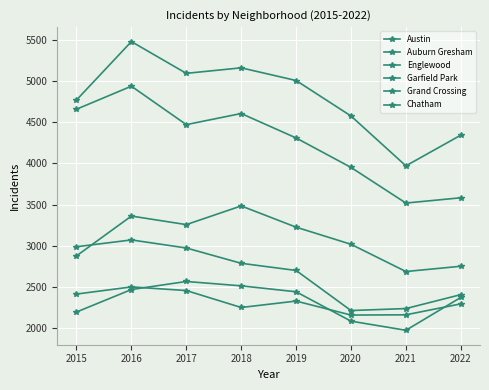

Is this an area chart (filled region under the line)?

No